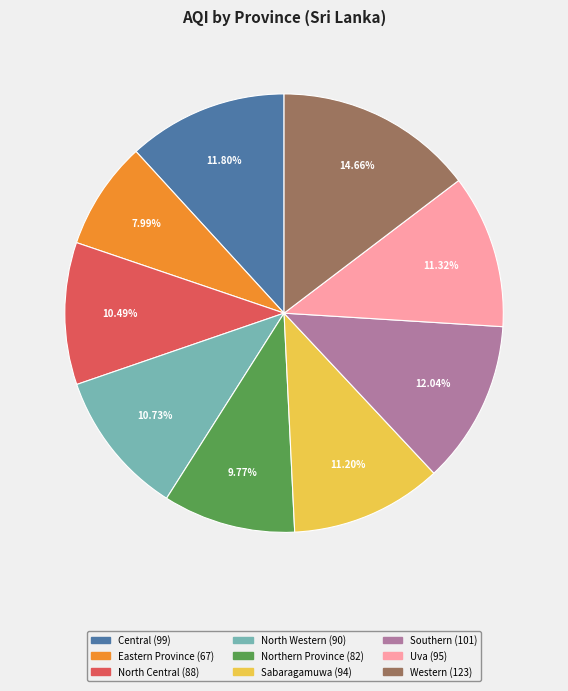

Is the sum of Uva and Central greater than half?

No